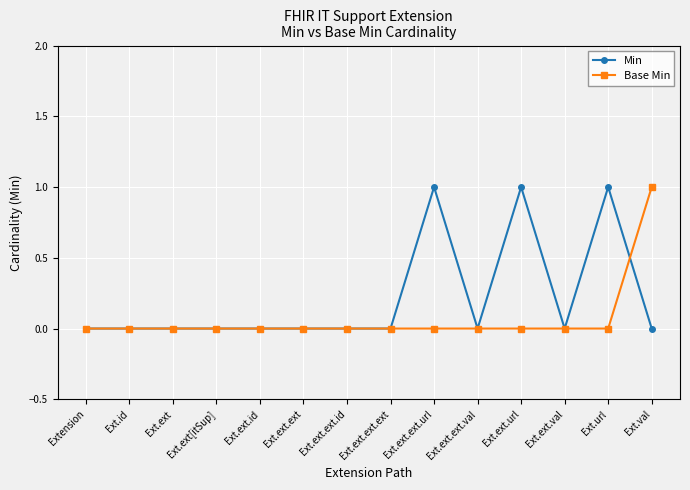

Is the value of Min at Ext.ext.url greater than the value of Base Min at Ext.ext[itSup]?

Yes